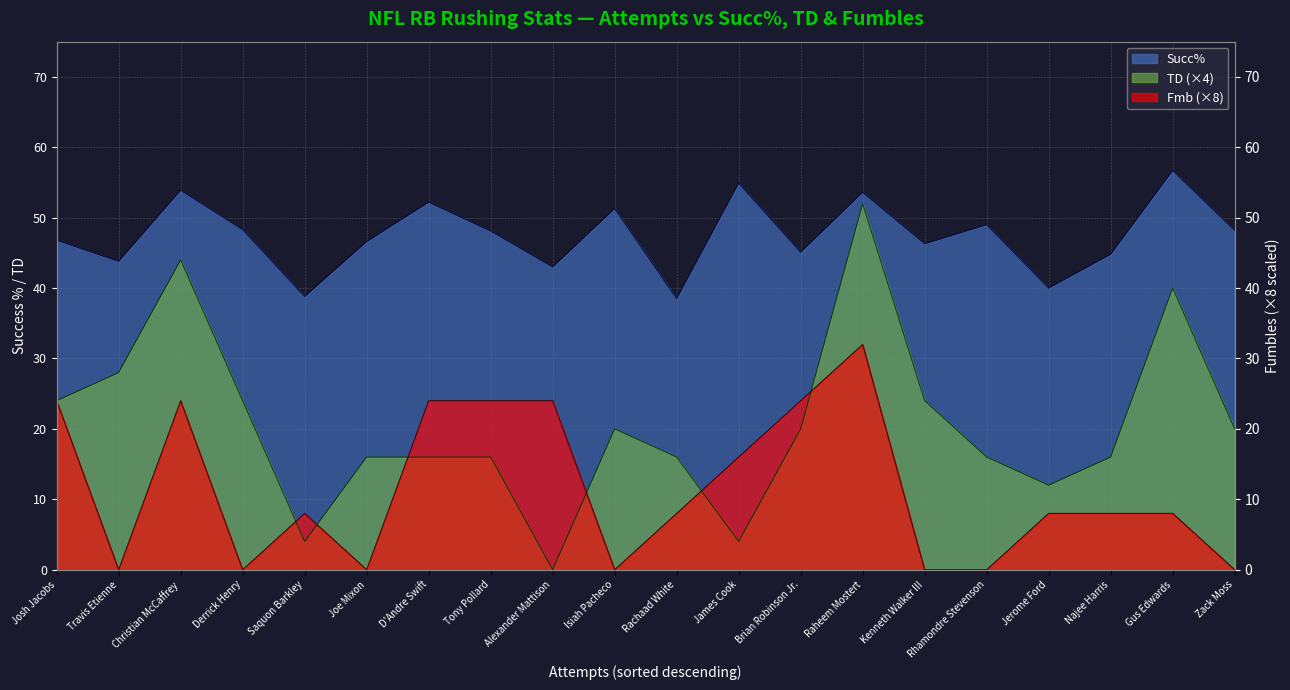

Between Joe Mixon and Rhamondre Stevenson, which is larger?

Rhamondre Stevenson